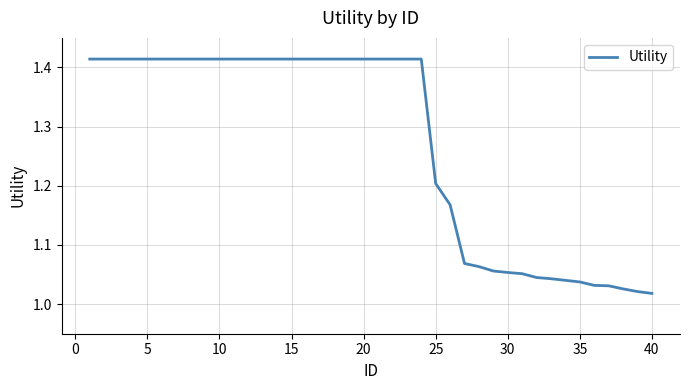

What is the difference between the maximum and minimum values?

0.4